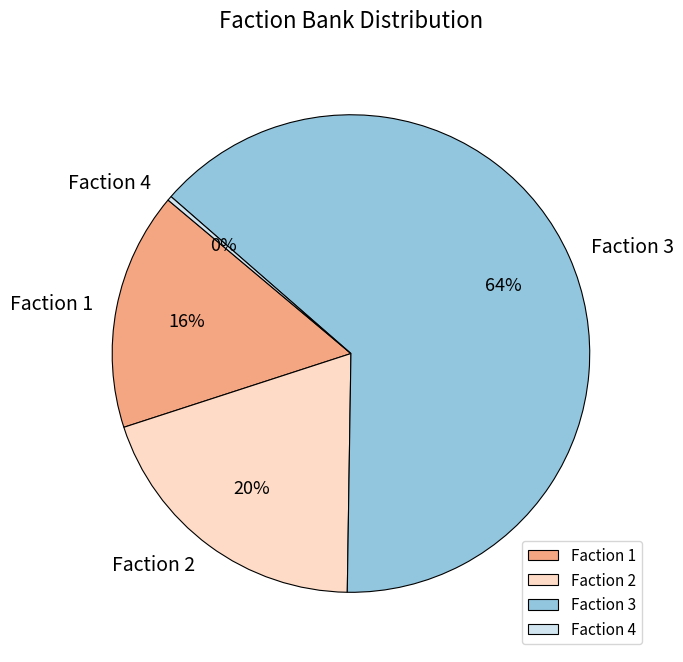

To the nearest percent, what is the difference between the largest and smallest slice percentages?

64%